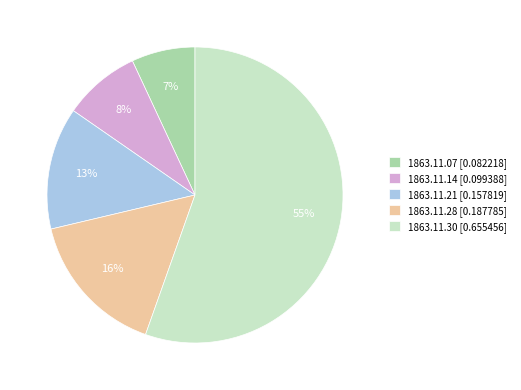

True or false: 1863.11.30 accounts for 55% of the total.

True